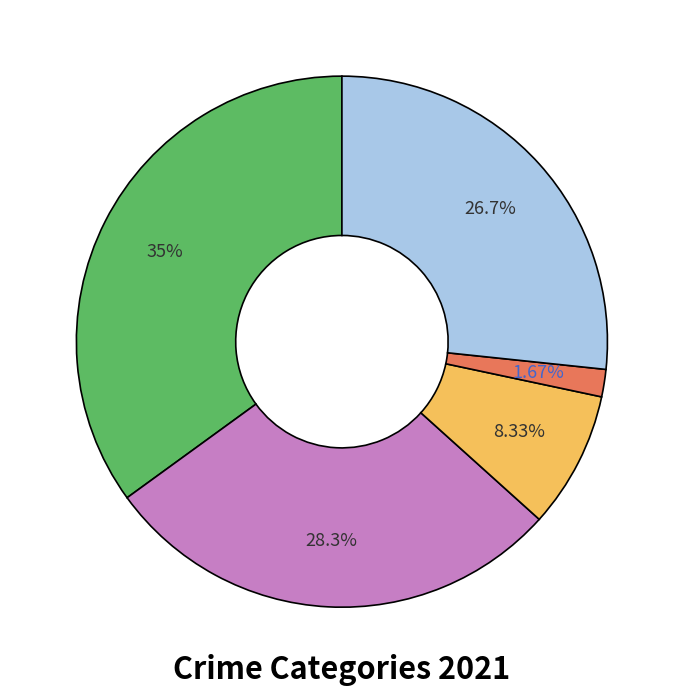

How many segments does this pie chart have?

5